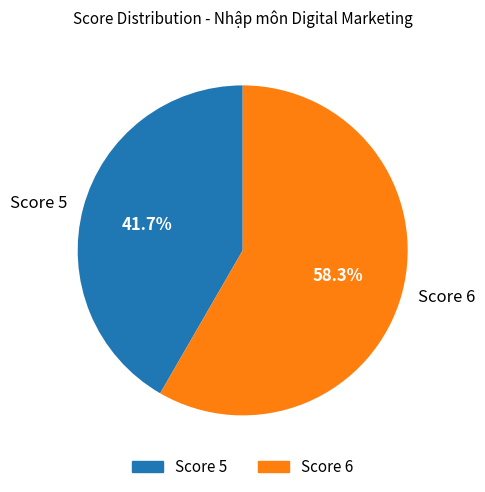

Which slice is the largest?

Score 6